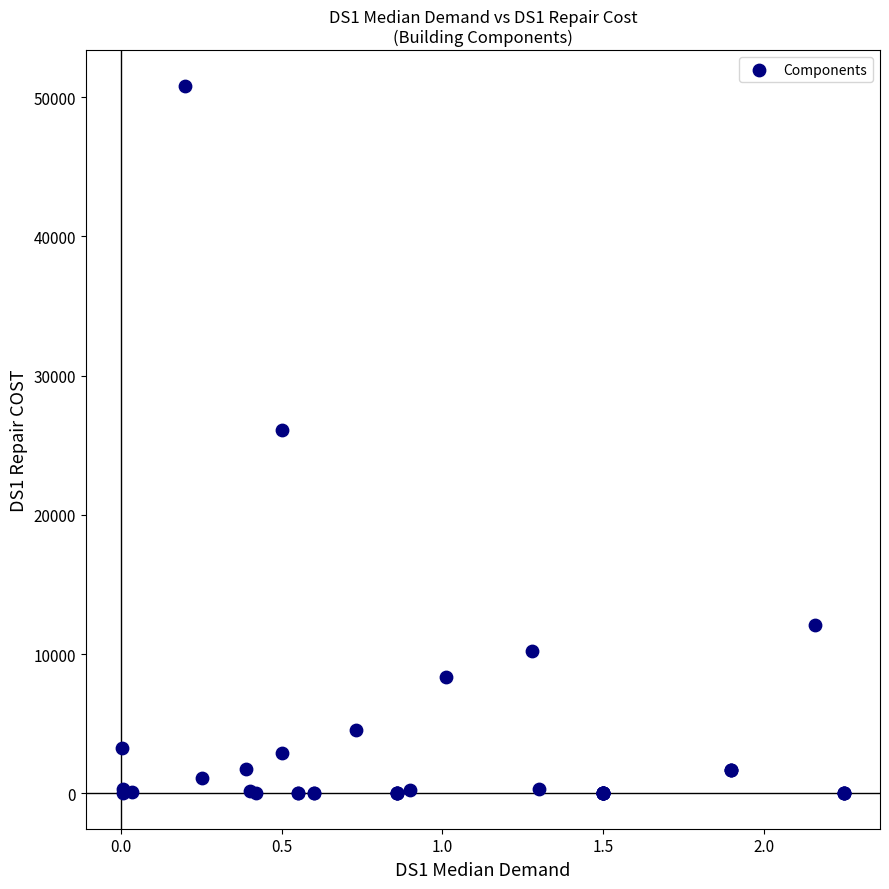

What Y value in the scatter plot is closest to 25410?

26070.0